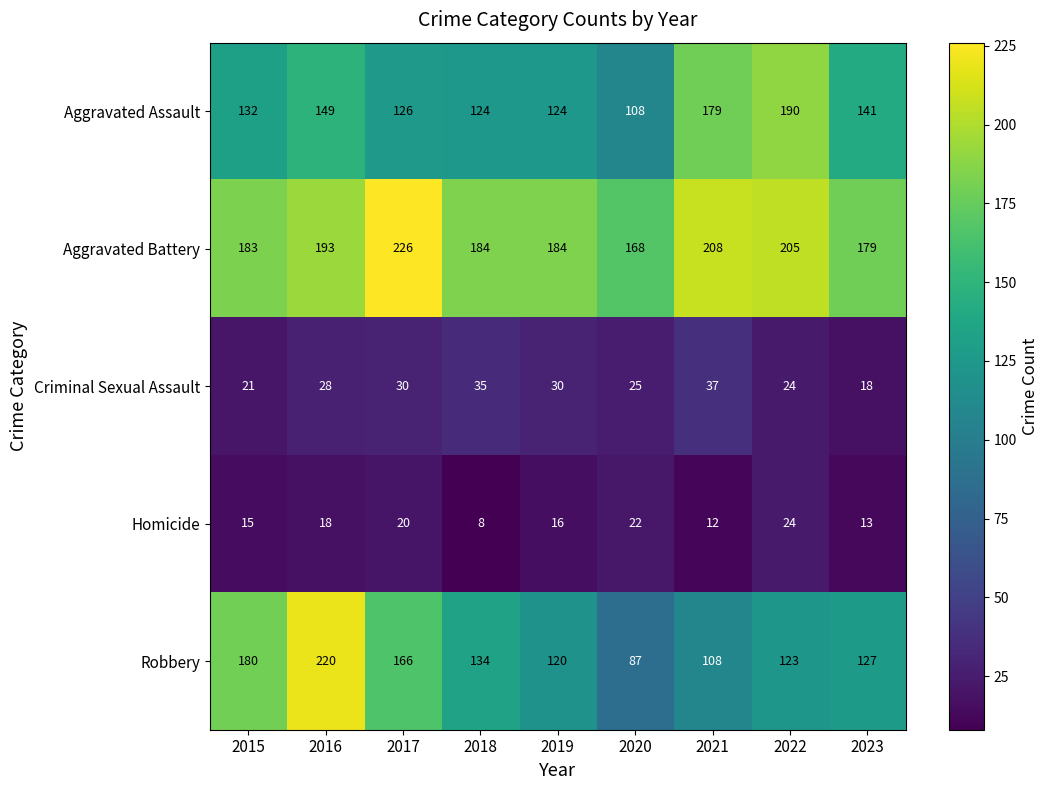

What is the highest value of the Robbery series?

220